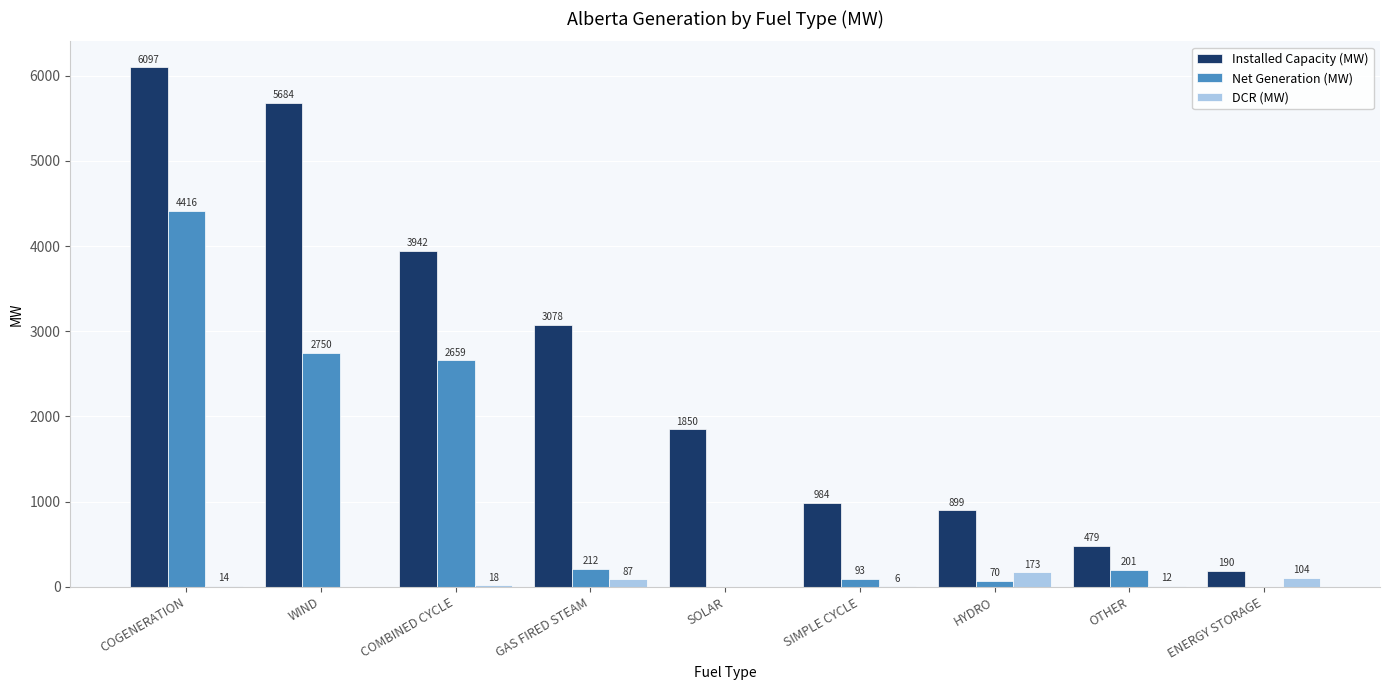

Is the value of Net Generation (MW) at GAS FIRED STEAM greater than the value of Installed Capacity (MW) at SOLAR?

No